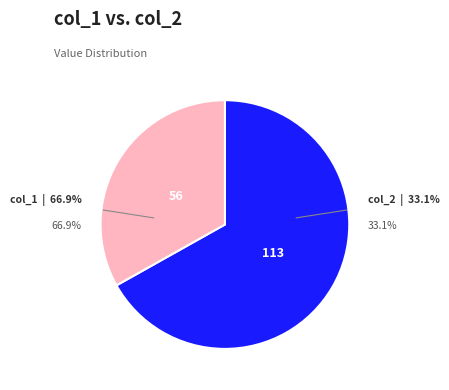

True or false: 7 accounts for 1% of the total.

False